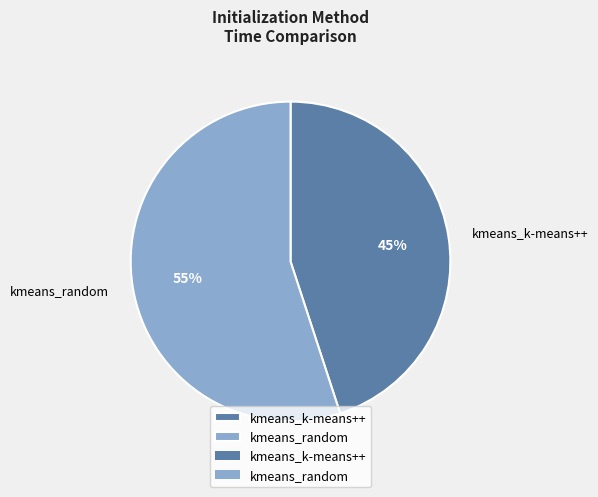

How many slices are in this pie chart?

2